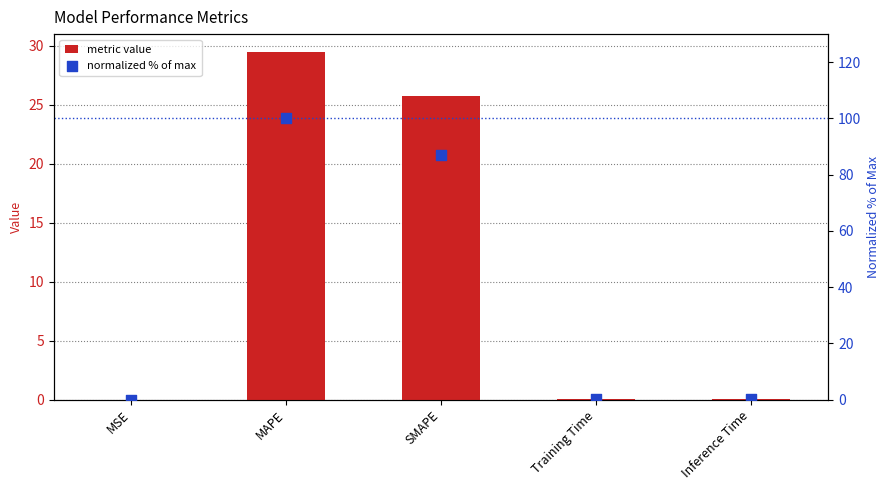

Which series has the largest total across all categories?

normalized % of max